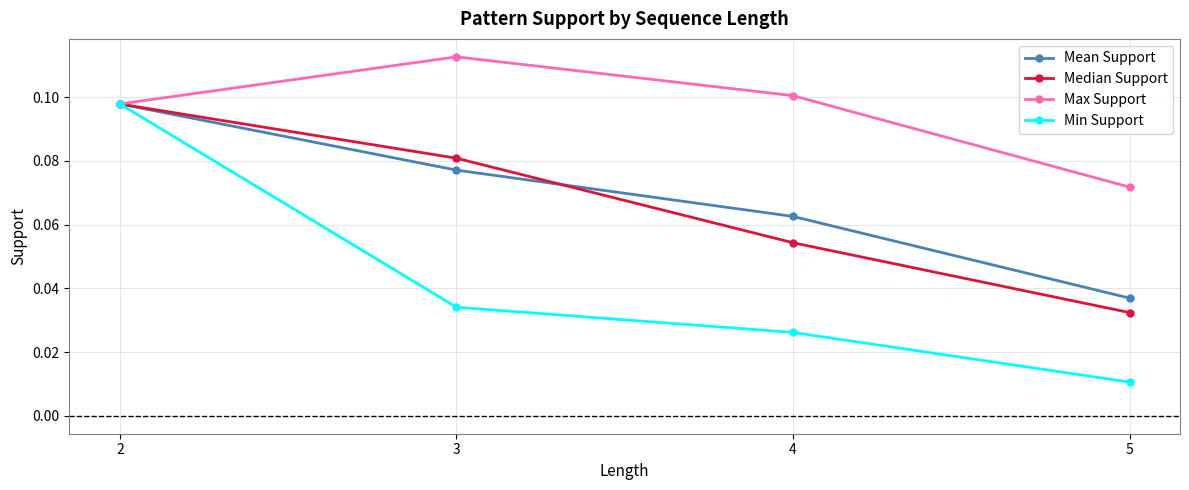

Count the Max Support values in the range 0 to 1.

4